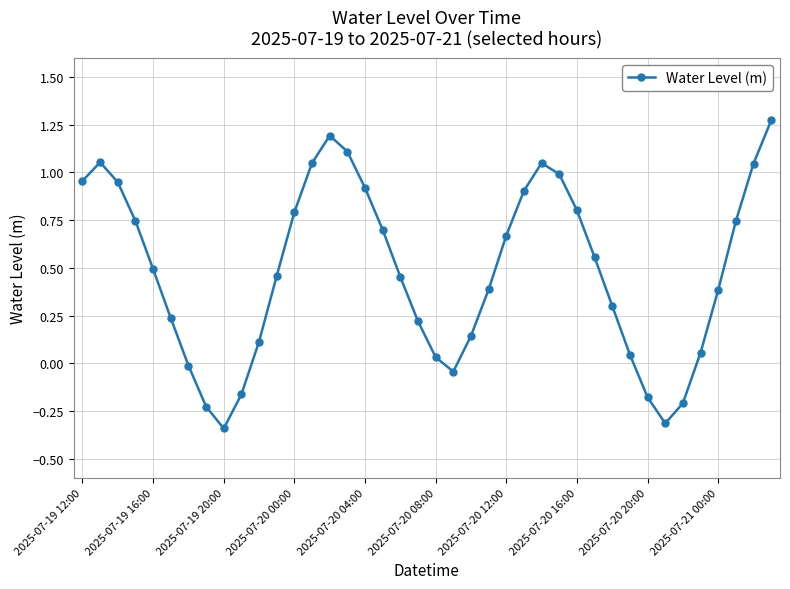

How many interior local peaks (higher than both neighbors) does the data have?

3